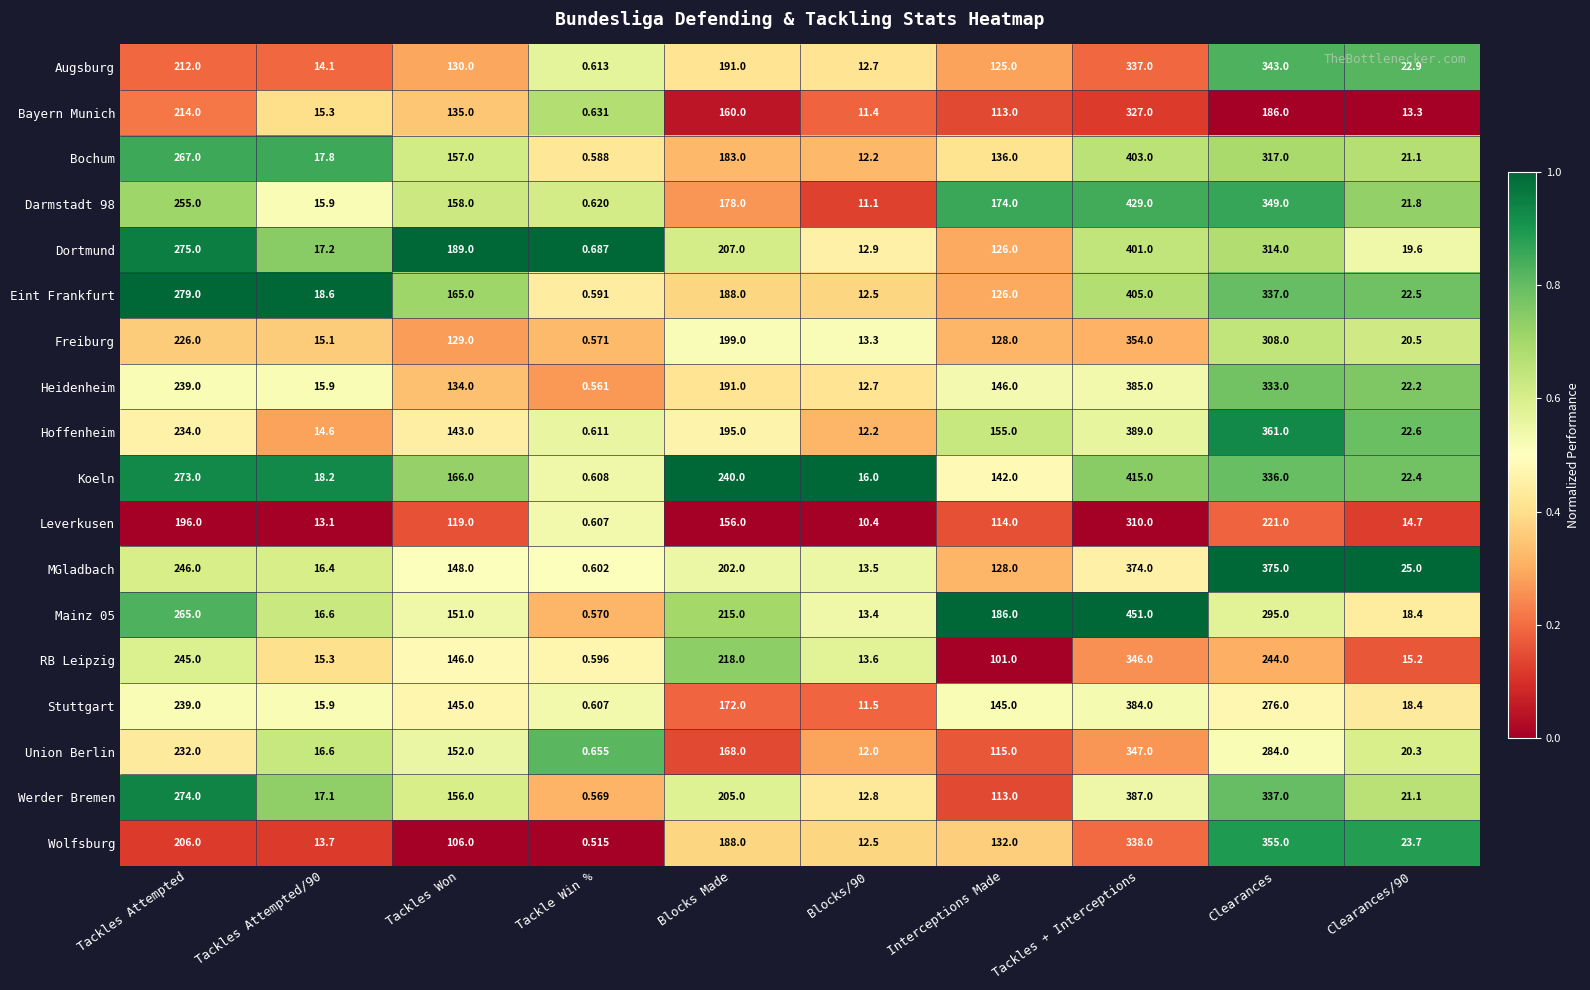

At which label does Leverkusen reach its minimum?

Tackles Attempted